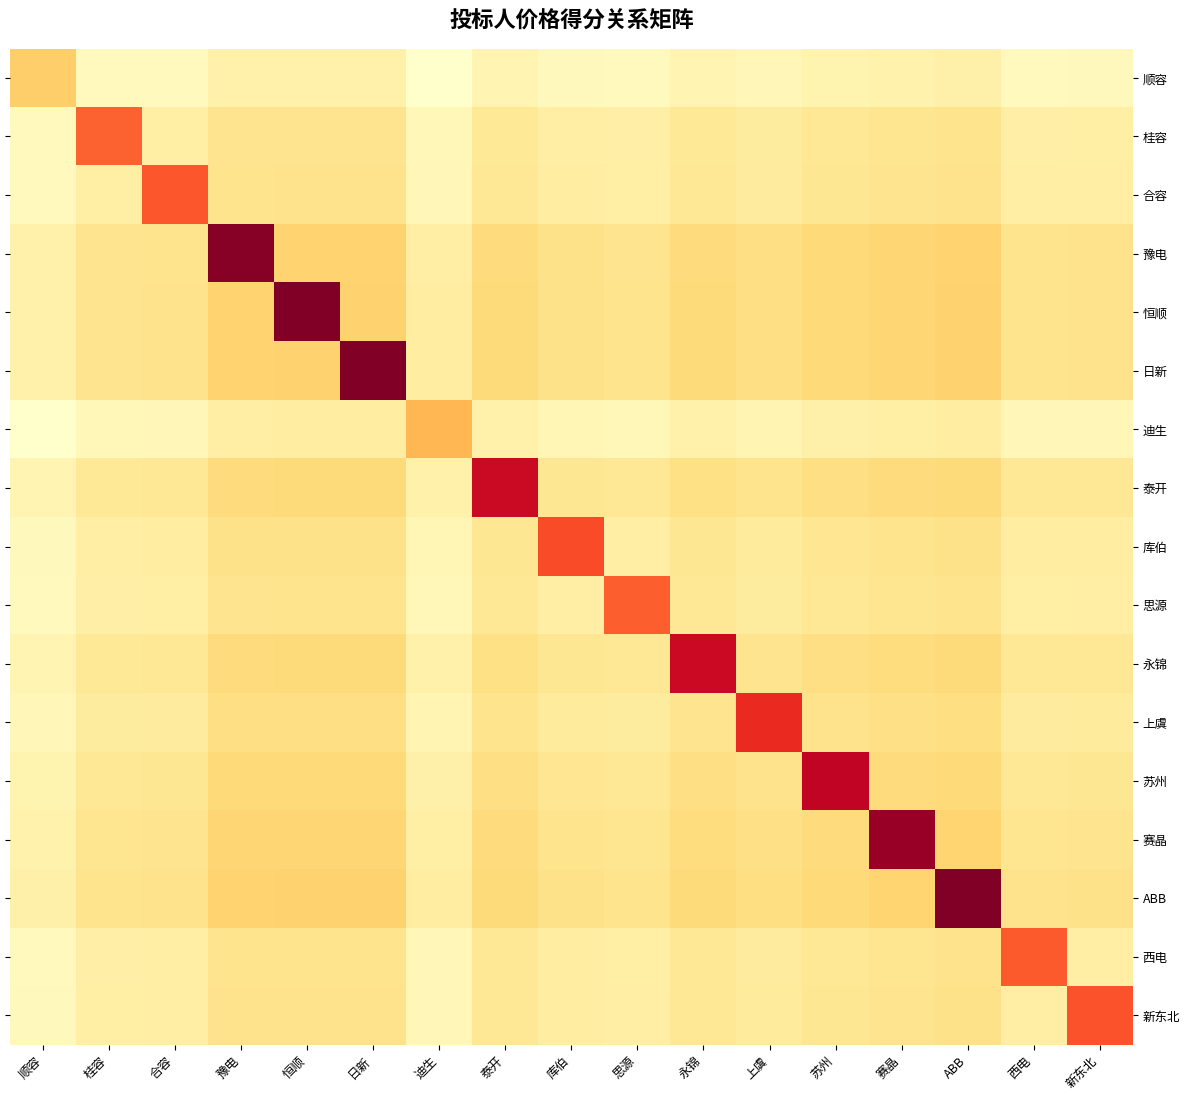

Where does the 日新 series first go above 20?

豫电